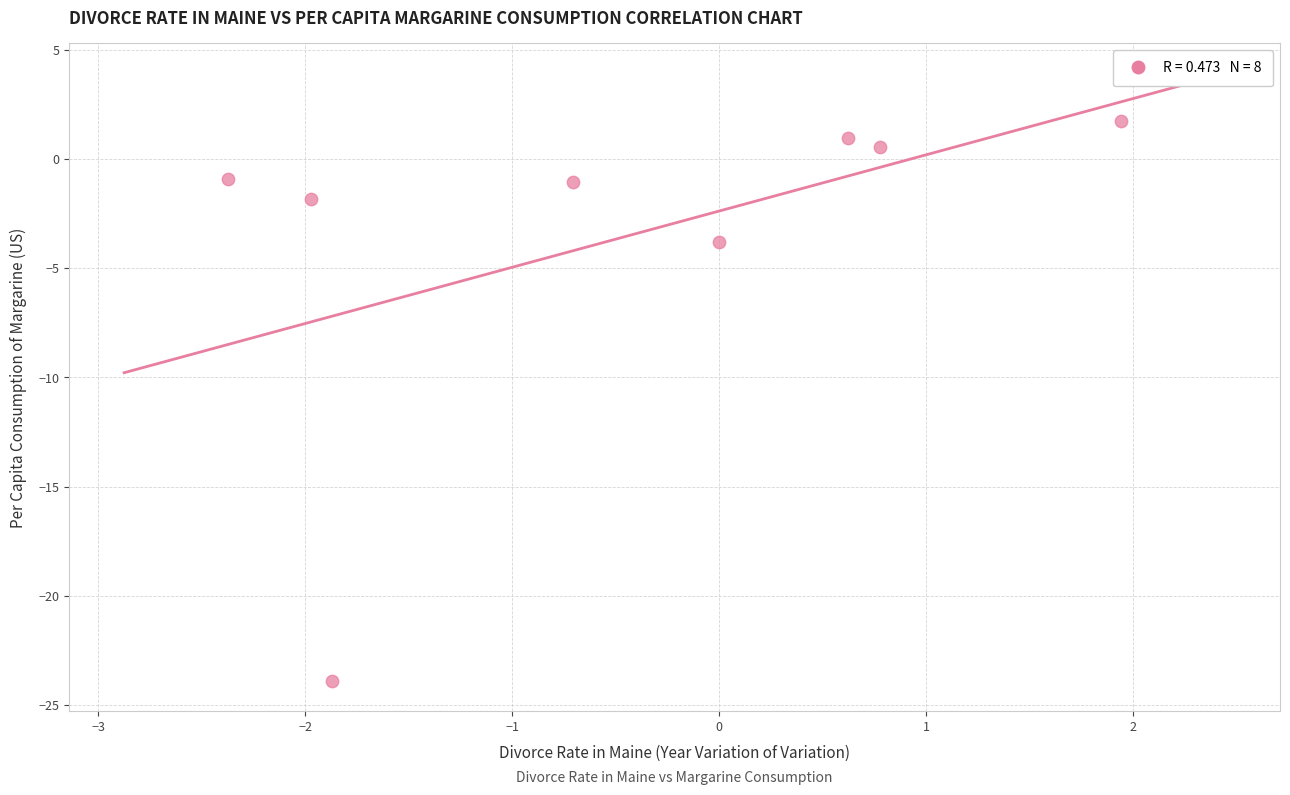

What is the average Y value?

-3.5